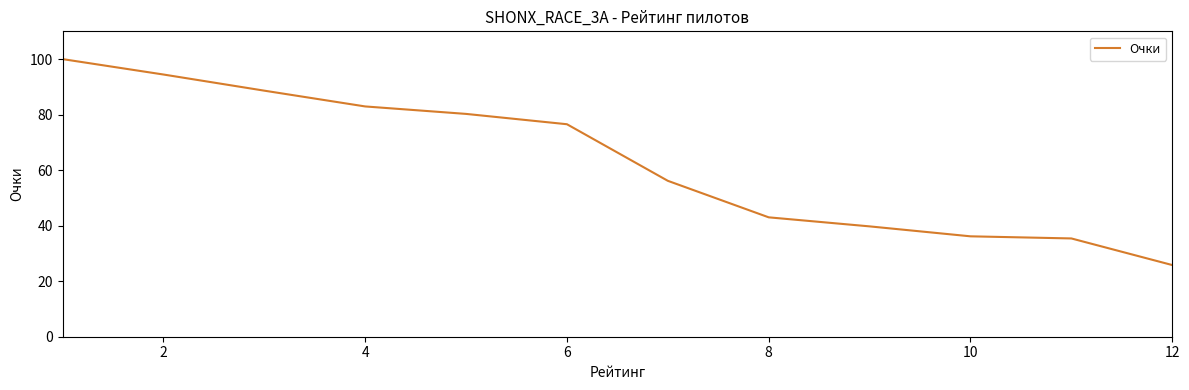

What is the difference between the maximum and minimum values?

74.2